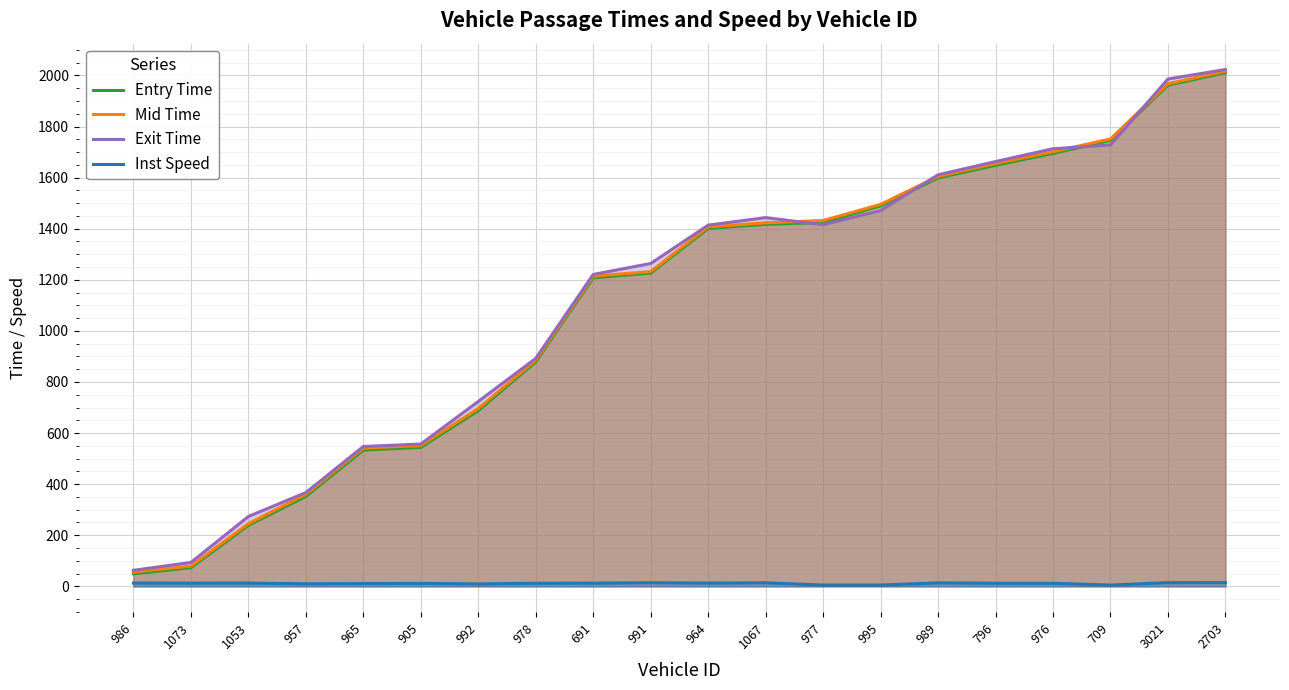

What is the difference between the highest and lowest values at 2703?

2008.7